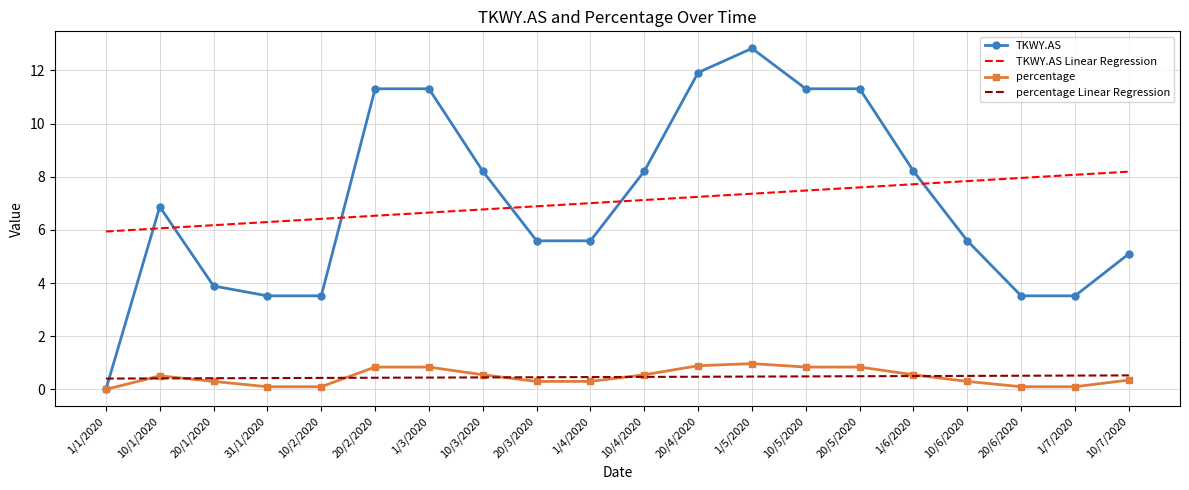

Rank the series by their maximum value, from lowest to highest.

percentage Linear Regression, percentage, TKWY.AS Linear Regression, TKWY.AS